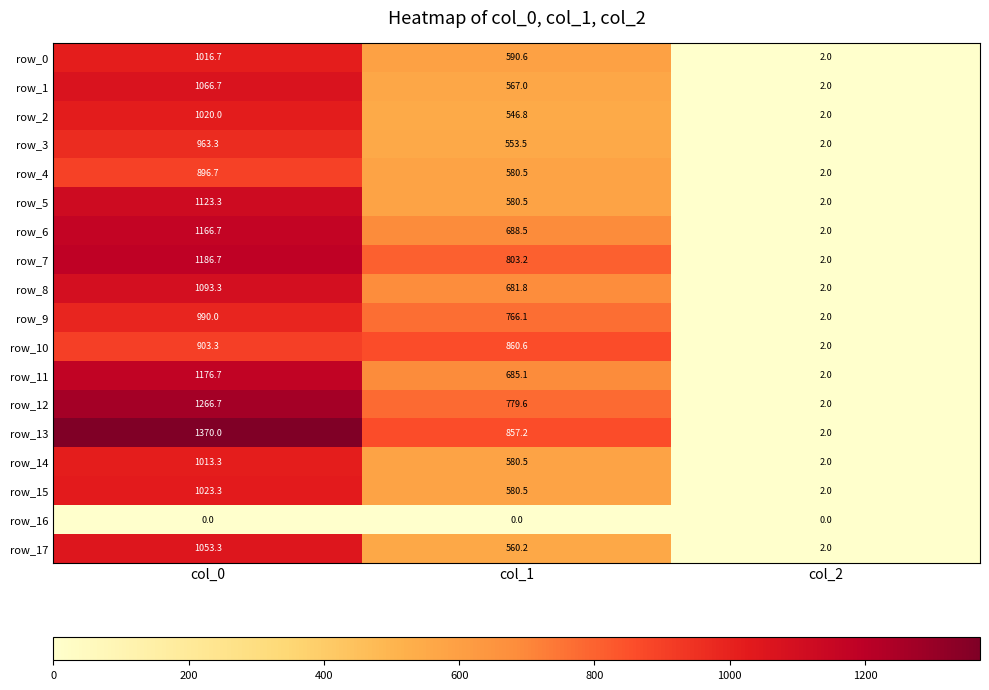

The value of row_0 at col_0 is 1016.7. True or false?

True